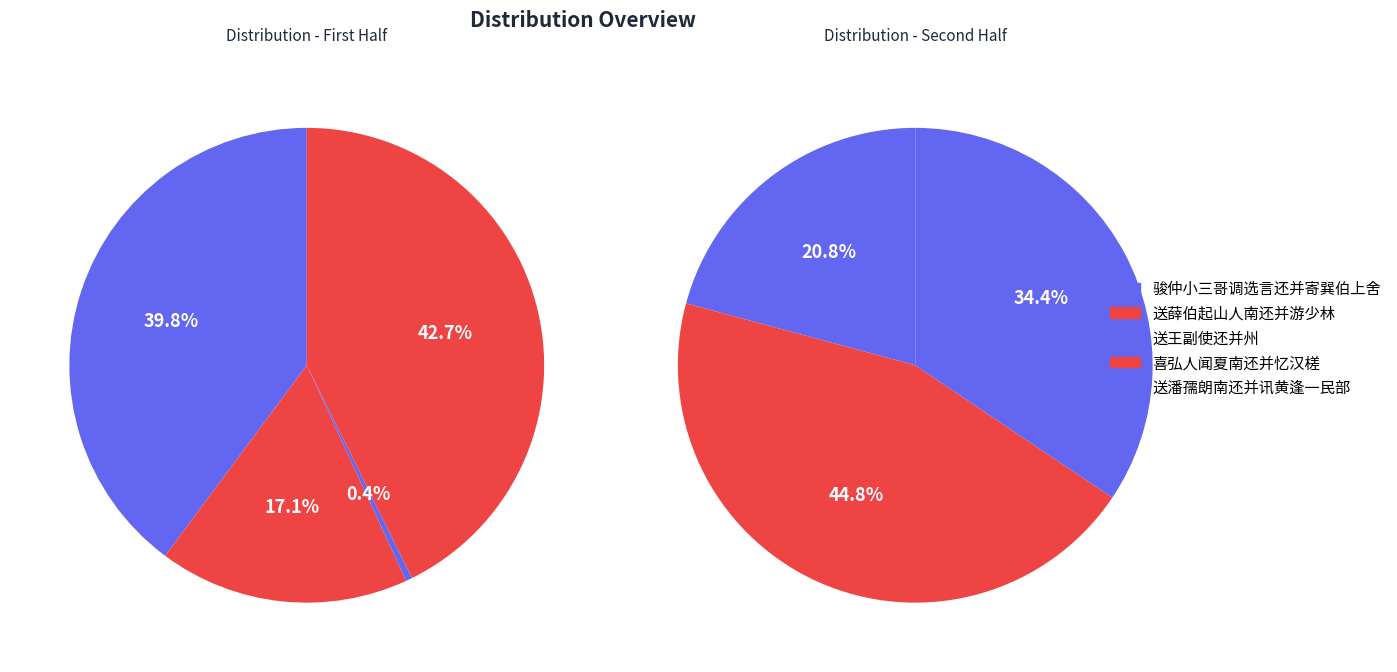

What percentage is NOT represented by 喜弘人闻夏南还并忆汉槎?

82.4%